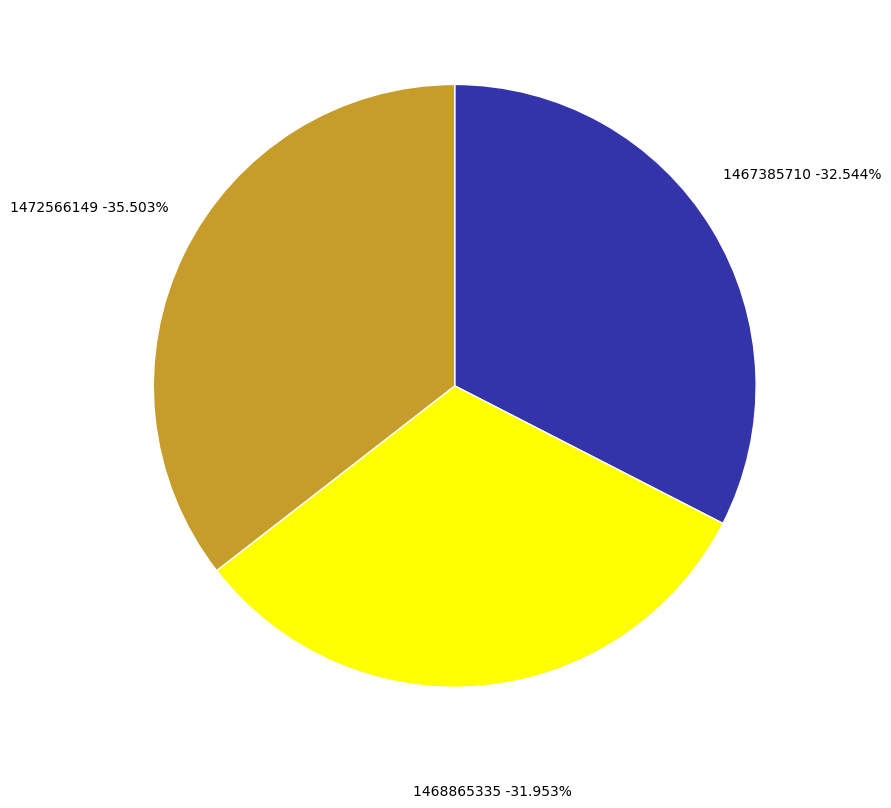

To the nearest percent, what is the combined percentage of 1472566149 and 1467385710?

68%